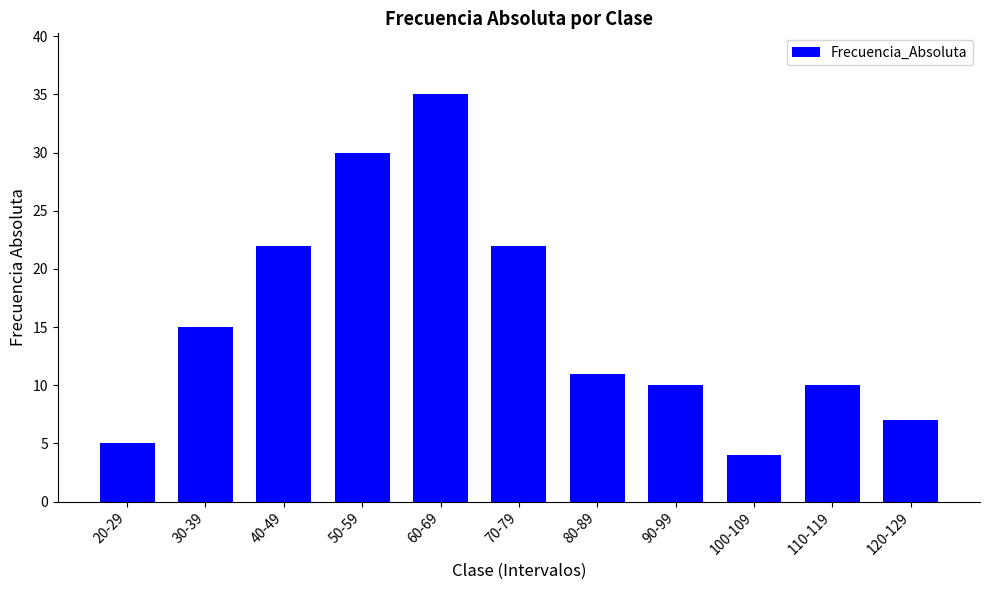

The chart shows a value of 30 at 50-59. True or false?

True